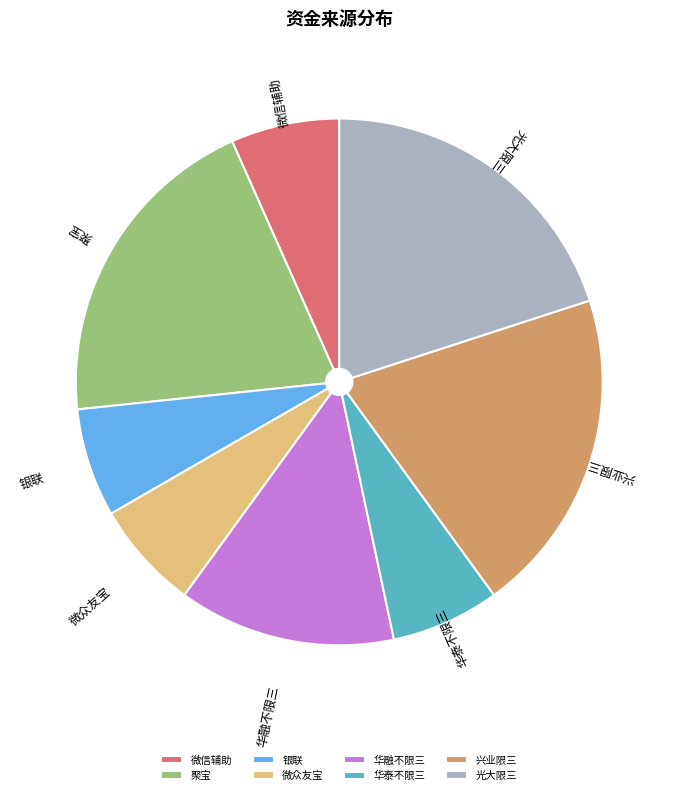

How many slices are in this pie chart?

8